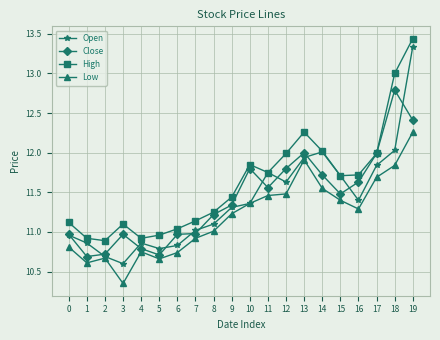

What is the difference between the highest and lowest values at 11?

0.3